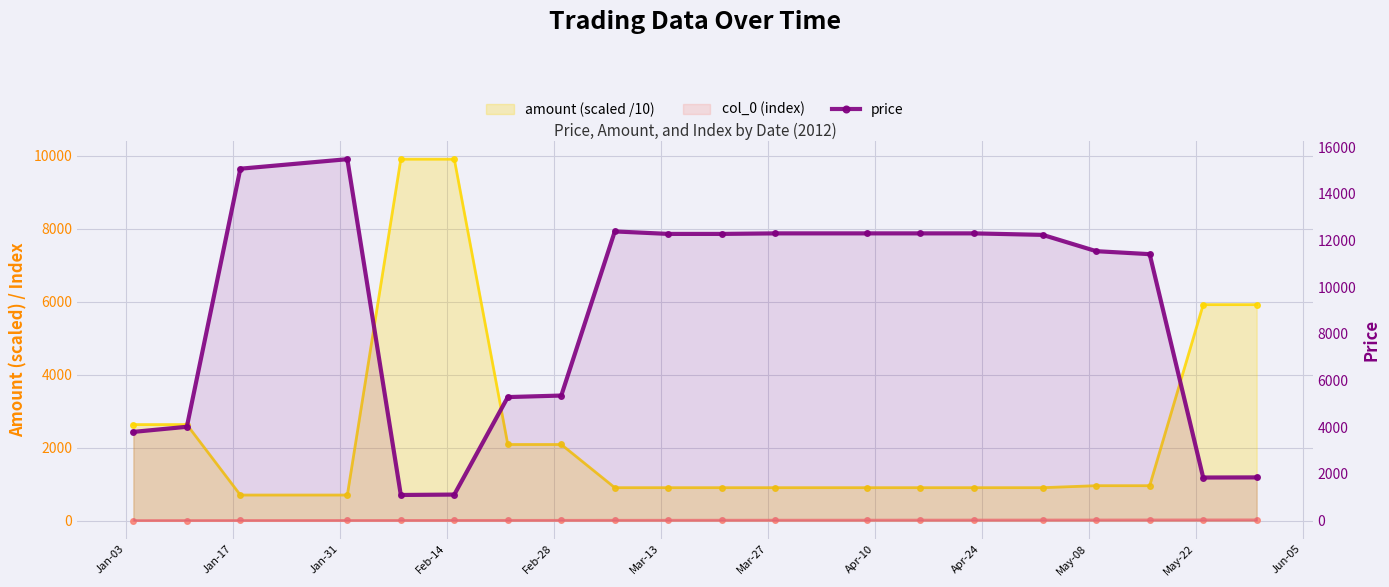

The value of price at 12 is 4847.4. True or false?

False